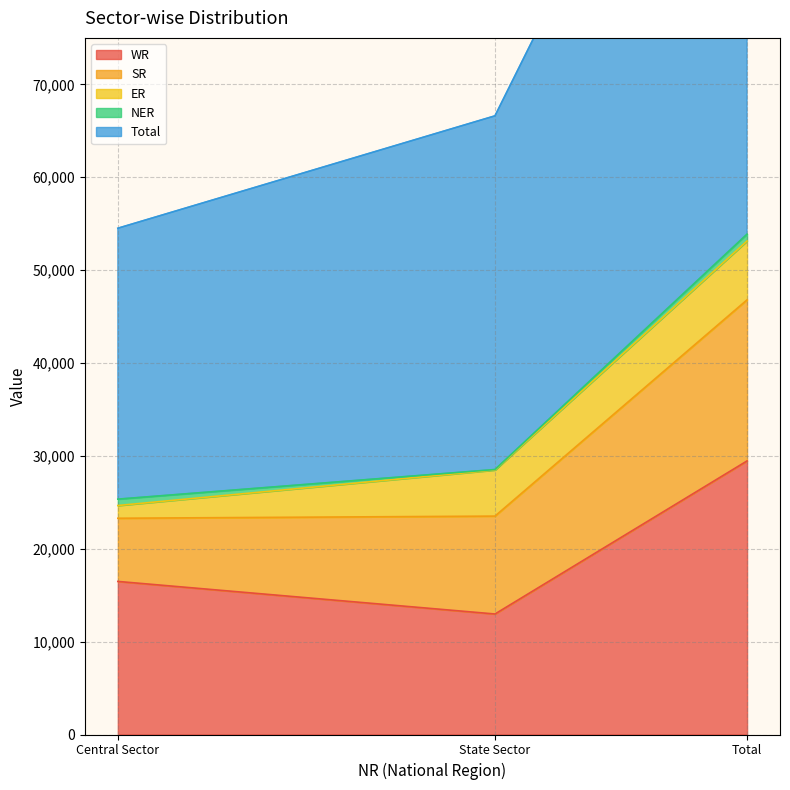

Rank the categories by WR value from highest to lowest.

Total, Central Sector, State Sector